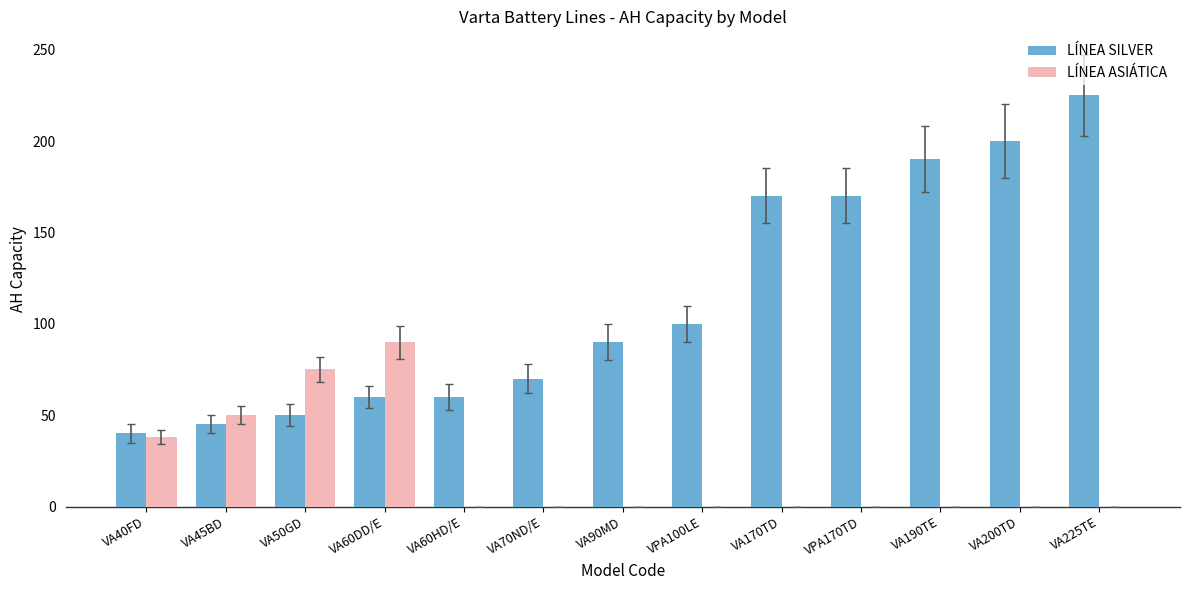

True or false: LÍNEA SILVER has a value of 14 at VA50GD.

False